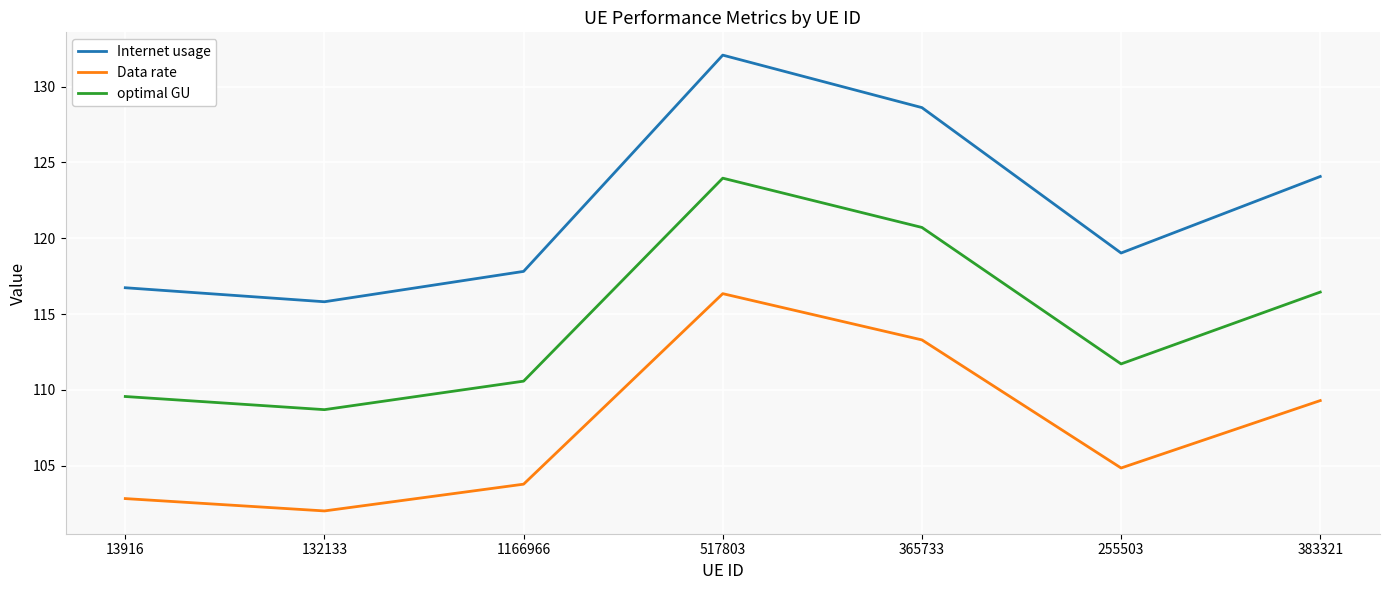

In Data rate, how many points are lower than both neighbors (excluding endpoints)?

2